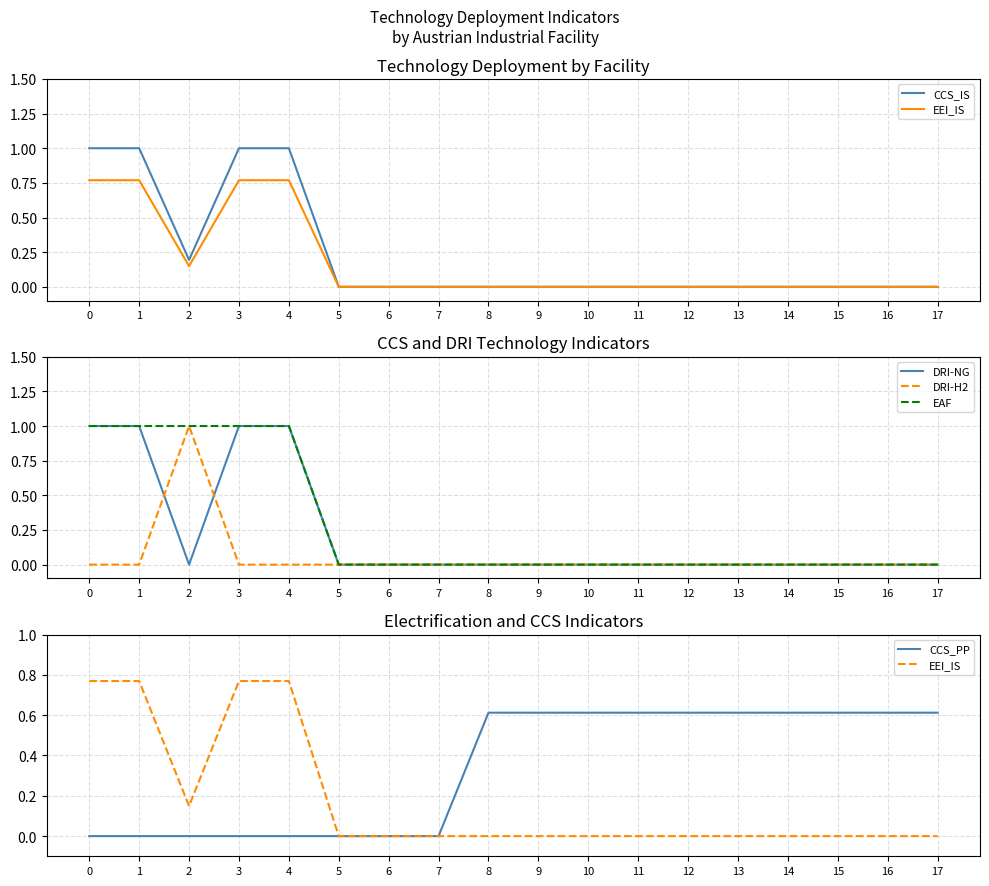

Between 11 and 14, which is larger?

11